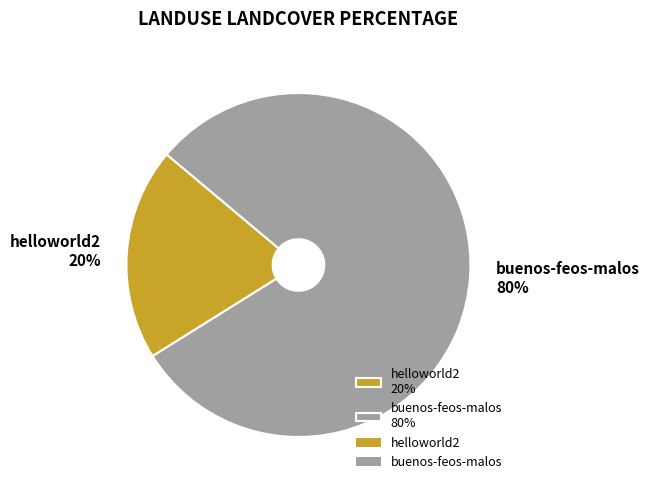

Is the sum of buenos-feos-malos 80% and helloworld2 20% greater than half?

Yes